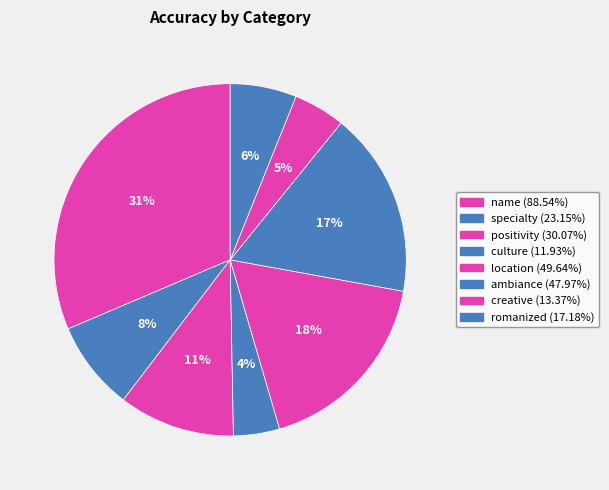

Count the number of slices in the pie.

8